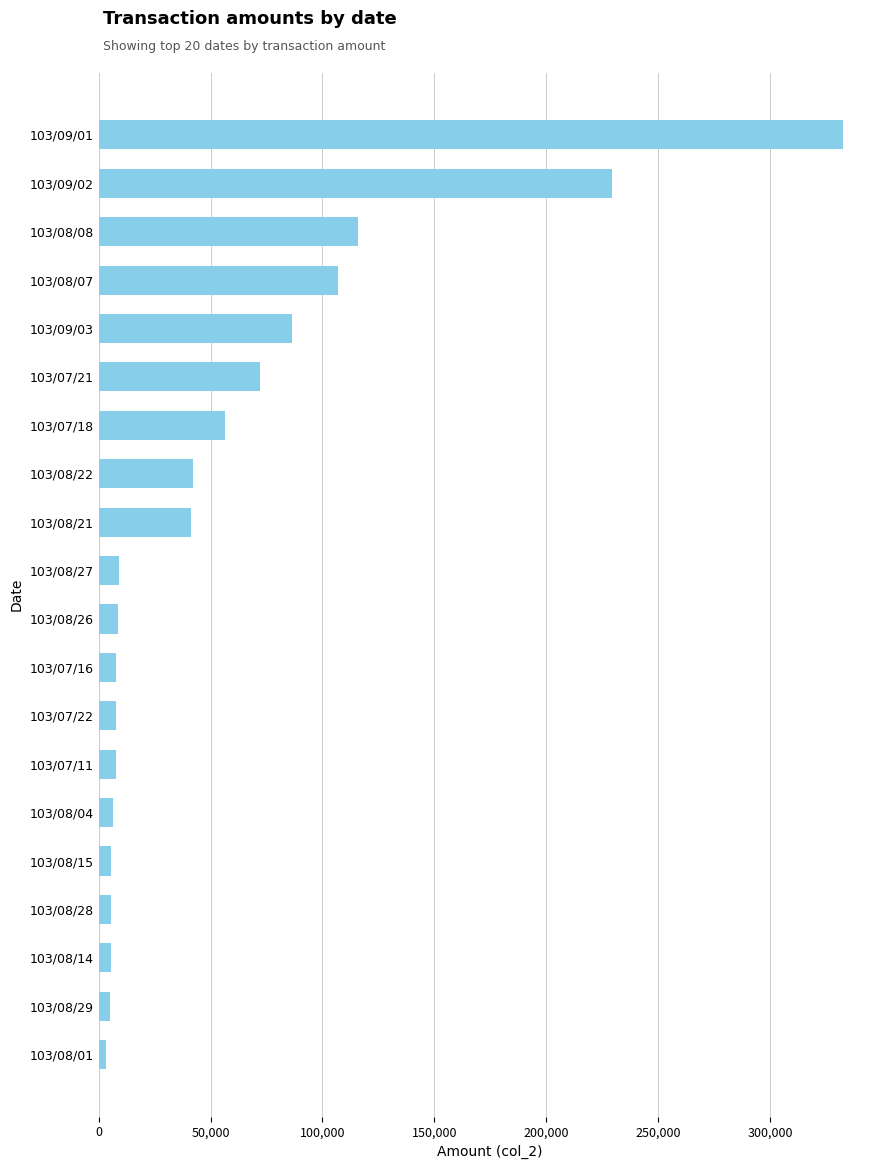

What is the sum of all values?

1155350